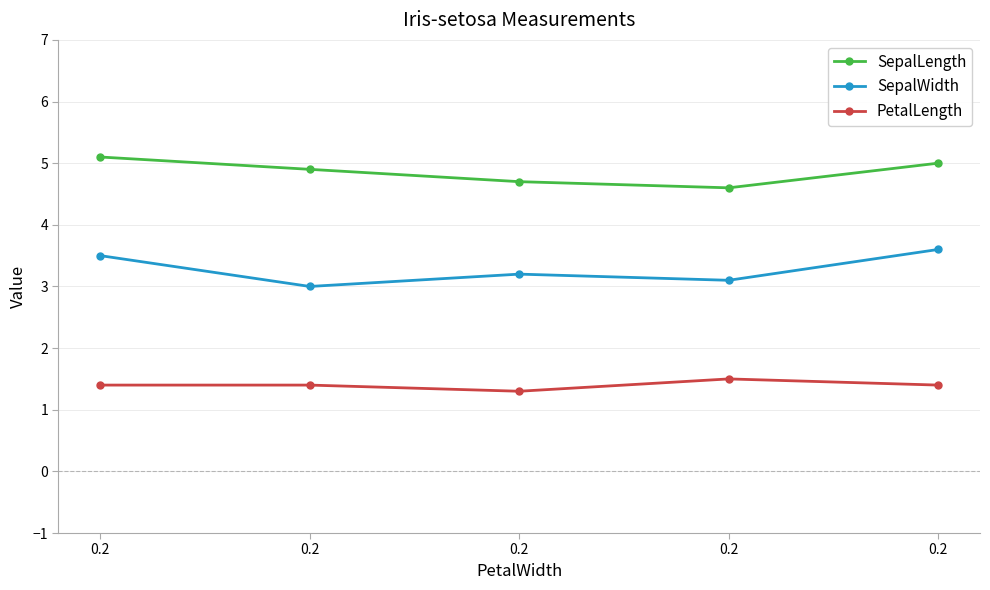

What are all the series names shown in the legend?

SepalLength, SepalWidth, PetalLength